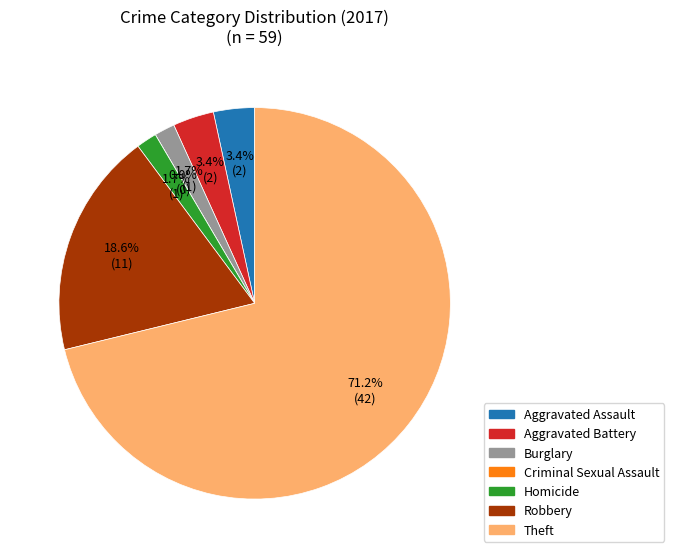

Does any single category account for the majority?

Yes